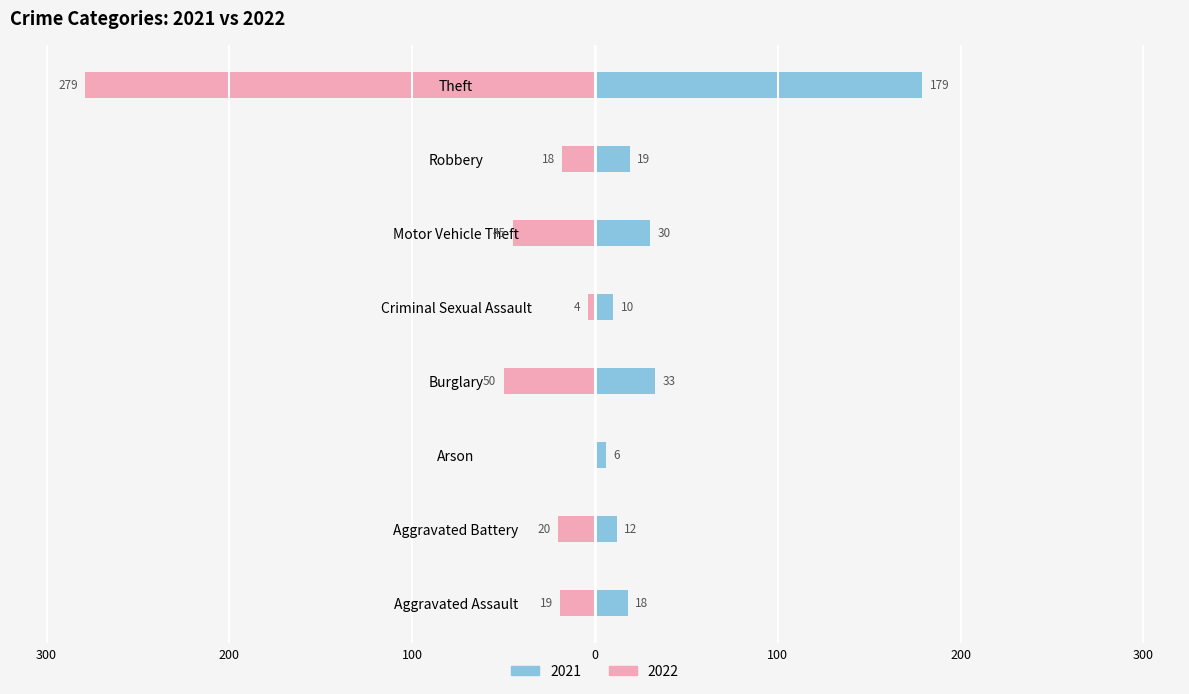

Reading left to right, list all the values displayed in this chart.

2021: Aggravated Assault=18	Aggravated Battery=12	Arson=6	Burglary=33	Criminal Sexual Assault=10	Motor Vehicle Theft=30	Robbery=19	Theft=179
2022: Aggravated Assault=-19	Aggravated Battery=-20	Arson=0	Burglary=-50	Criminal Sexual Assault=-4	Motor Vehicle Theft=-45	Robbery=-18	Theft=-279